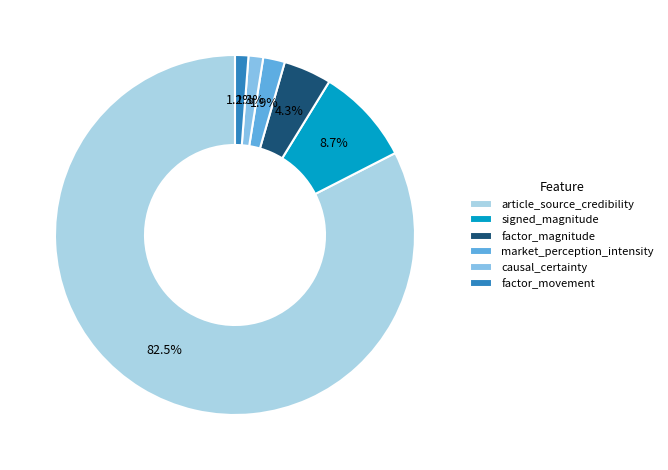

Rank the categories by value from highest to lowest.

article_source_credibility, signed_magnitude, factor_magnitude, market_perception_intensity, causal_certainty, factor_movement